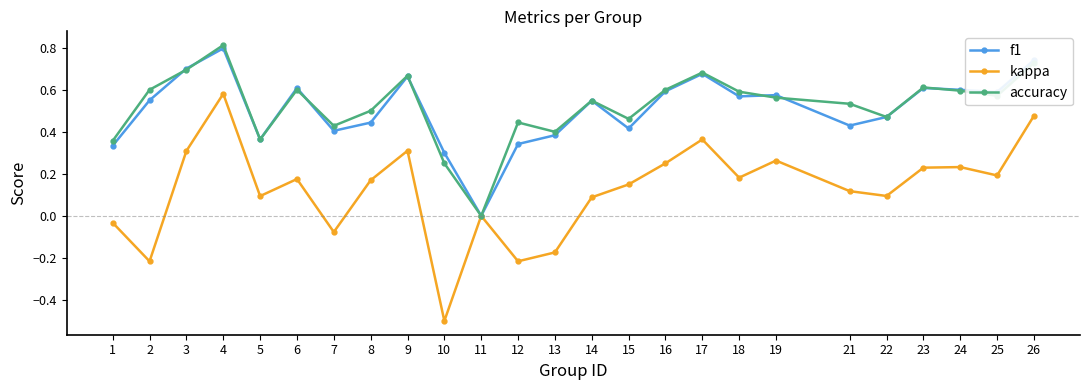

What is the total value across all series at 17?

1.7